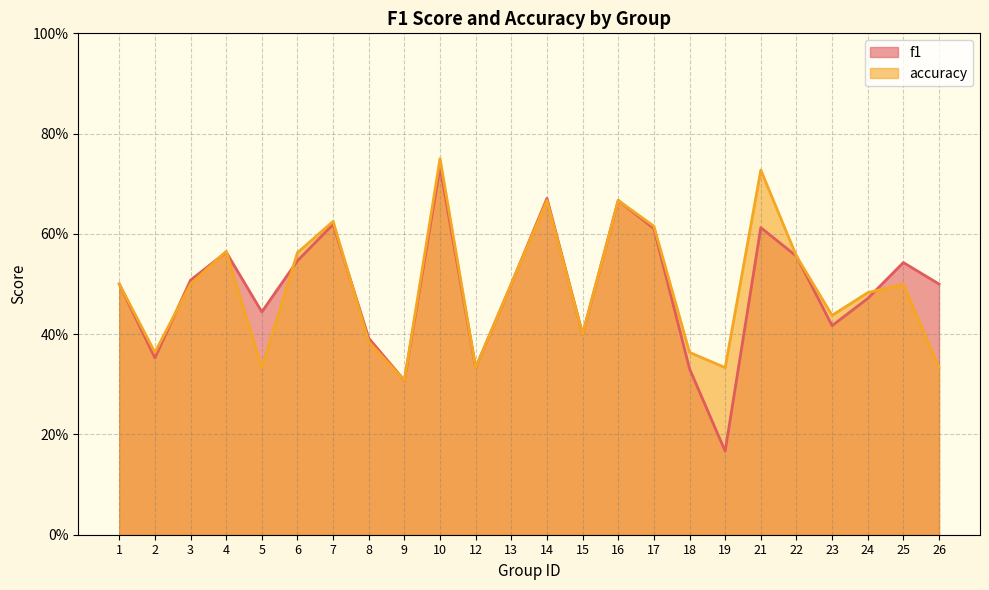

What is the value of the accuracy point at the 17th from the left?

0.4